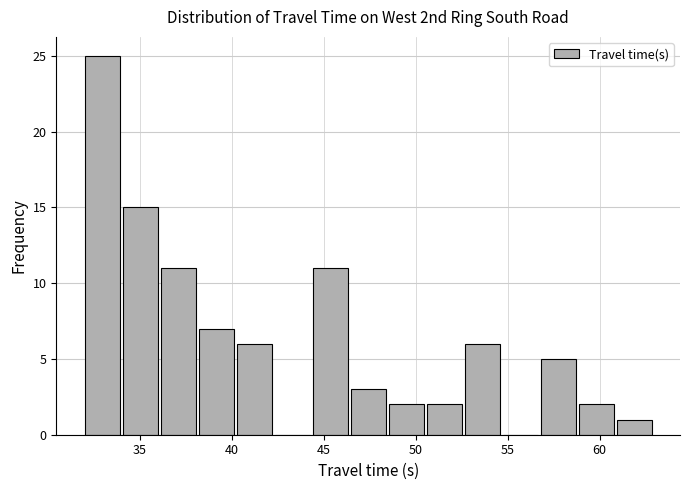

Reading left to right, transcribe this chart: for each bar, give the range it covers on the x-axis and its height. Neither the bar edges nor the heights are printed on the chart, so give them approximately, as read against the axes.

32.0 to 34.0: 25
34.0 to 36.0: 15
36.0 to 38.0: 11
38.0 to 40.5: 7
40.5 to 42.5: 6
42.5 to 44.5: 0
44.5 to 46.5: 11
46.5 to 48.5: 3
48.5 to 50.5: 2
50.5 to 52.5: 2
52.5 to 54.5: 6
54.5 to 57.0: 0
57.0 to 59.0: 5
59.0 to 61.0: 2
61.0 to 63.0: 1